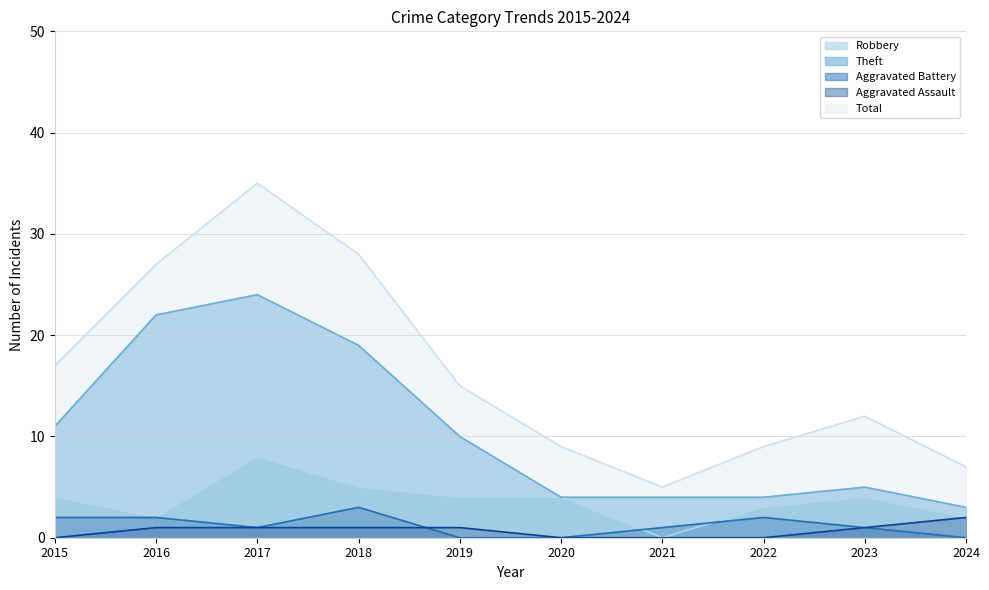

What are all the series names shown in the legend?

Robbery, Theft, Aggravated Battery, Aggravated Assault, Total